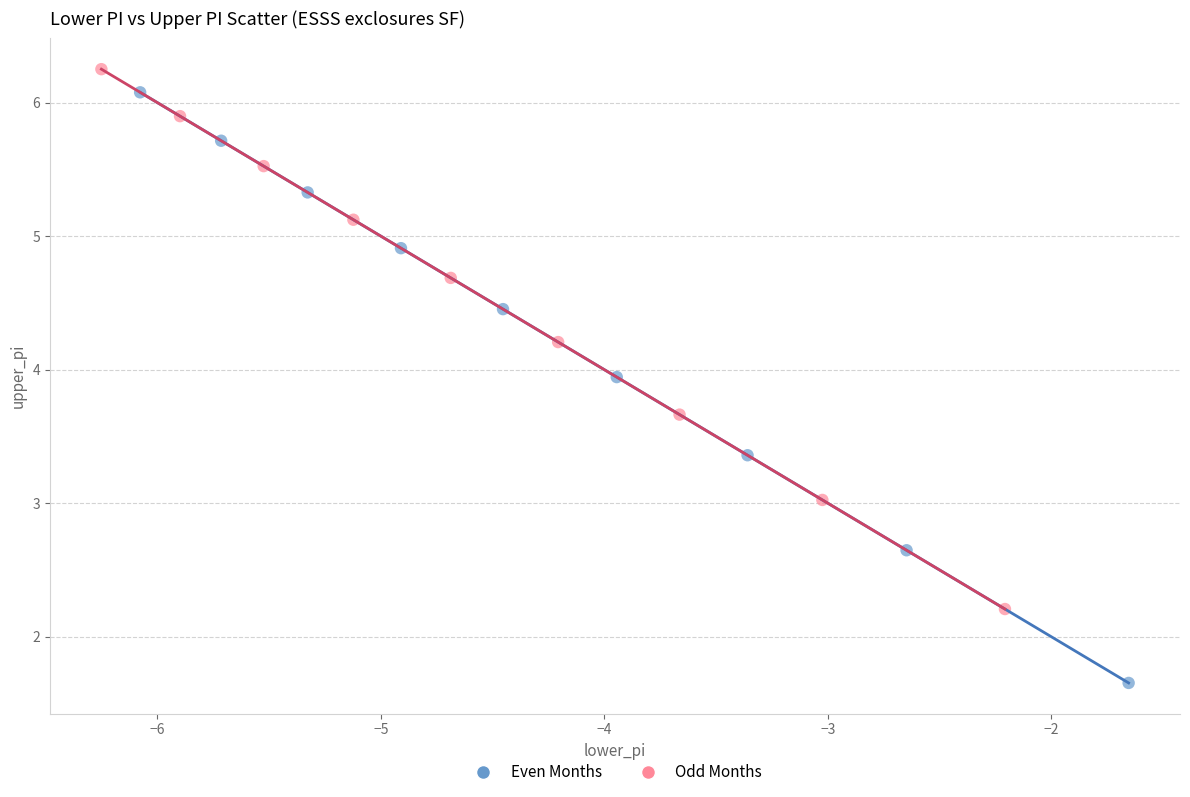

Which series contains the lowest Y value?

Even Months